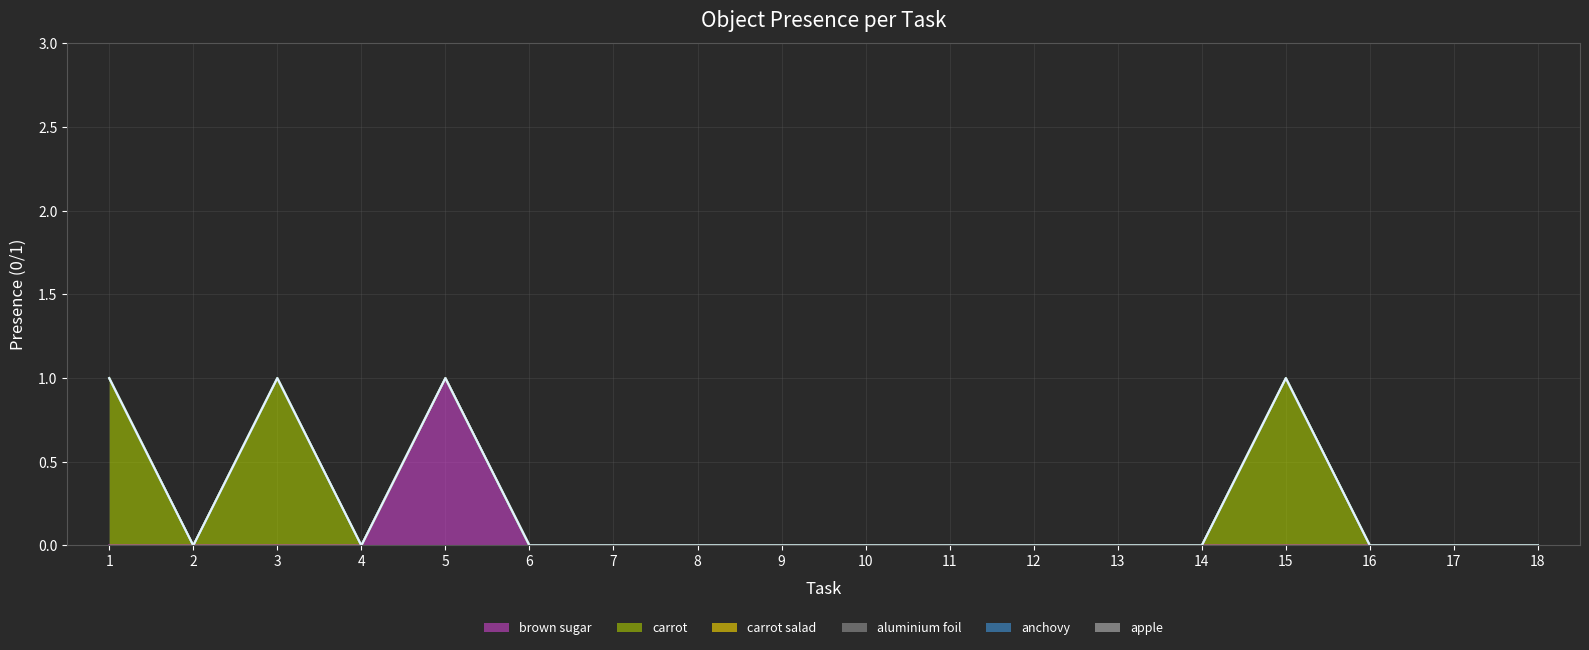

Which category has the highest value across all series?

5